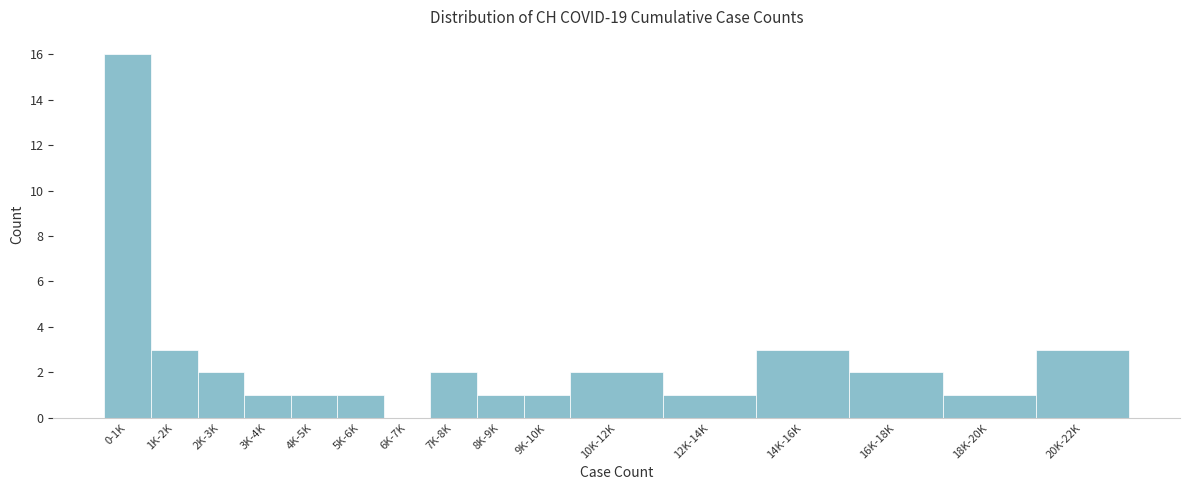

Reading right to left, list all the values displayed in this chart.

20K-22K=3	18K-20K=1	16K-18K=2	14K-16K=3	12K-14K=1	10K-12K=2	9K-10K=1	8K-9K=1	7K-8K=2	6K-7K=0	5K-6K=1	4K-5K=1	3K-4K=1	2K-3K=2	1K-2K=3	0-1K=16